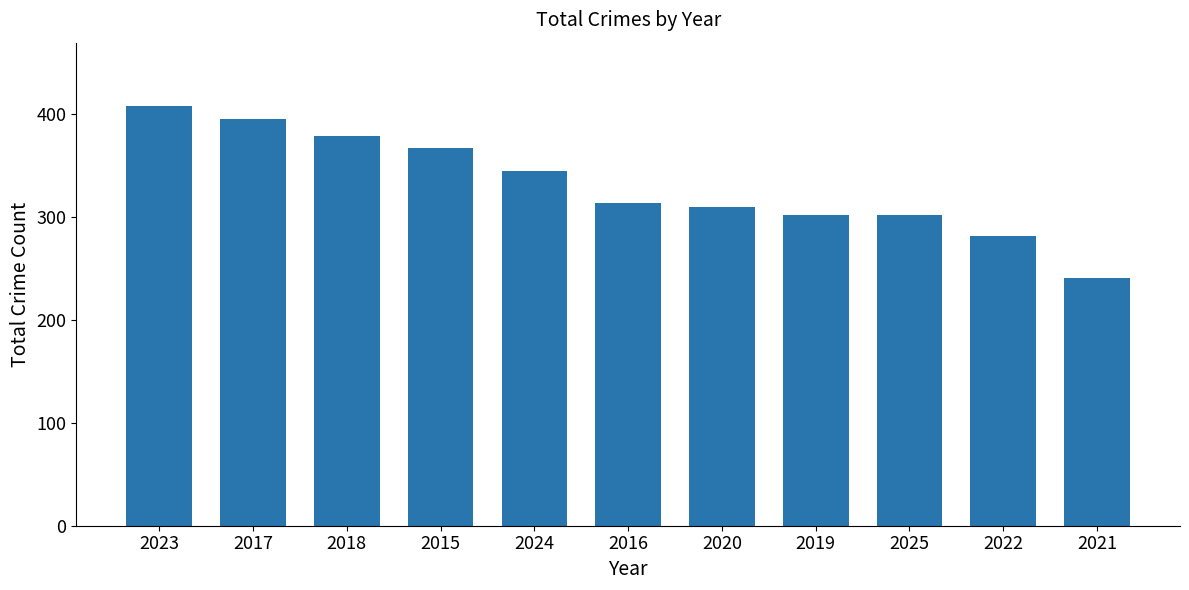

Reading right to left, extract all data points from this chart.

2021=241	2022=281	2025=302	2019=302	2020=310	2016=313	2024=345	2015=367	2018=379	2017=395	2023=408